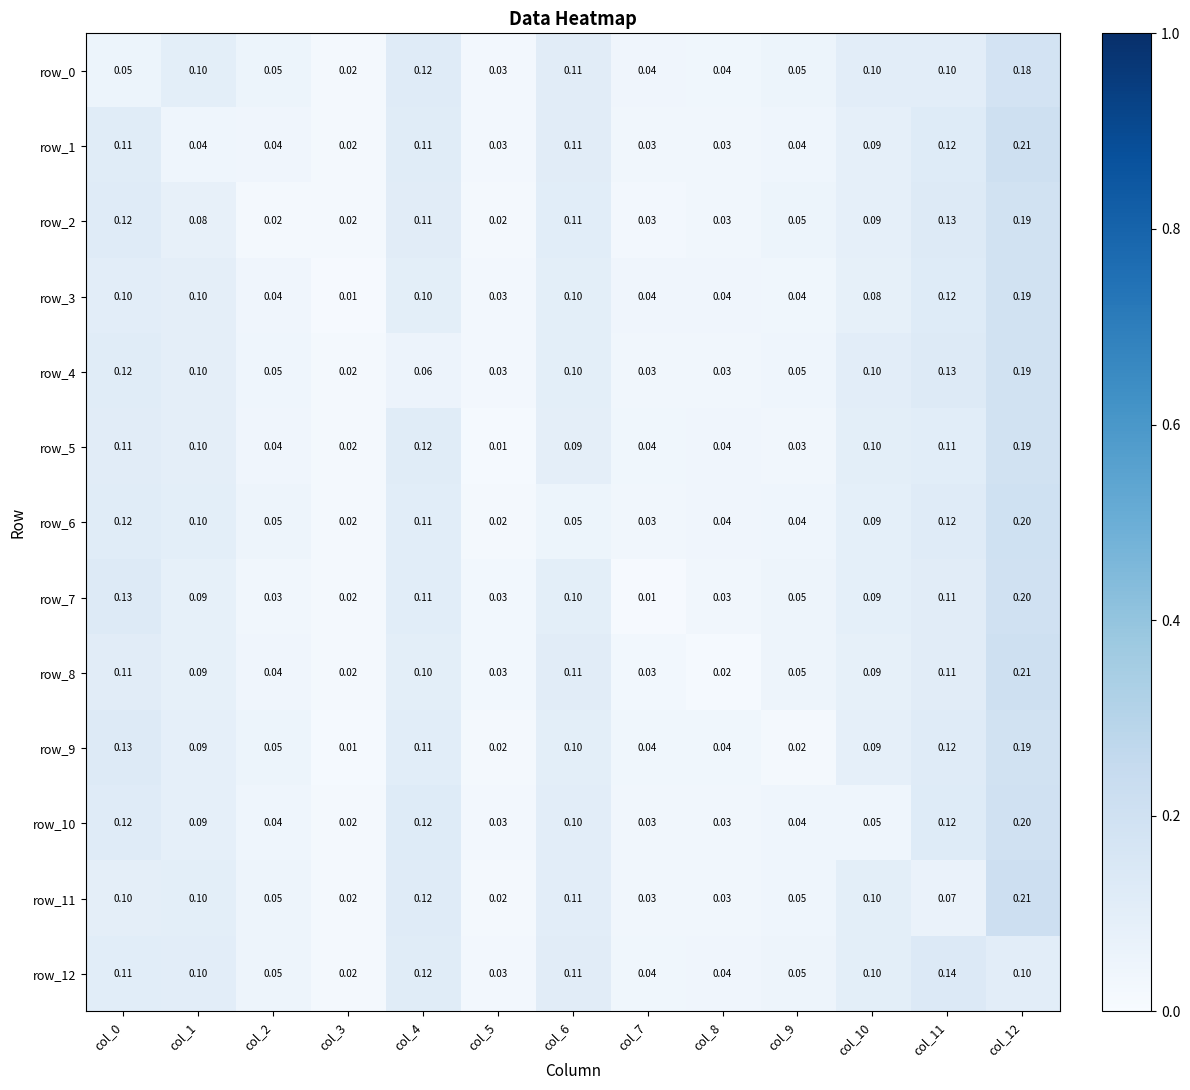

Where is row_8 nearest to the value 0?

col_8